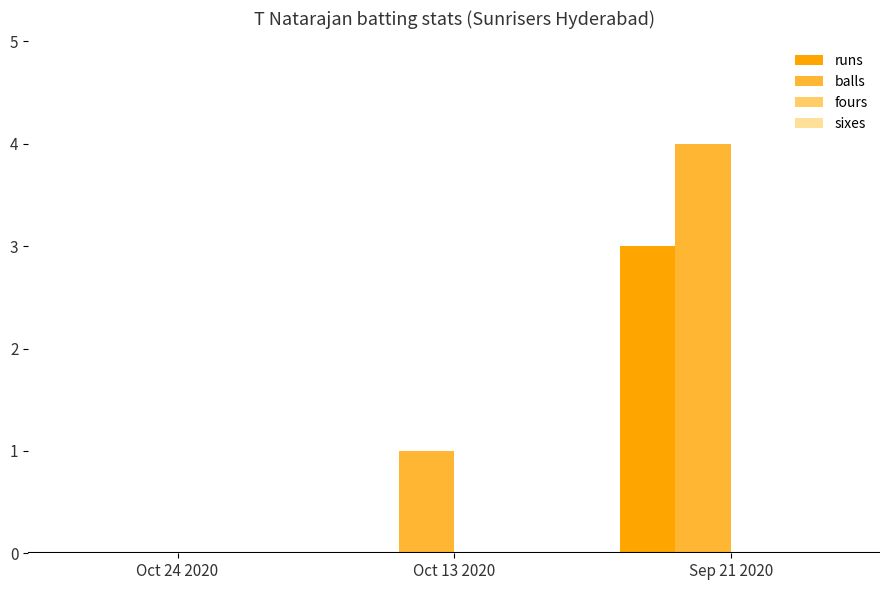

Where is balls nearest to the value 2?

Oct 13 2020